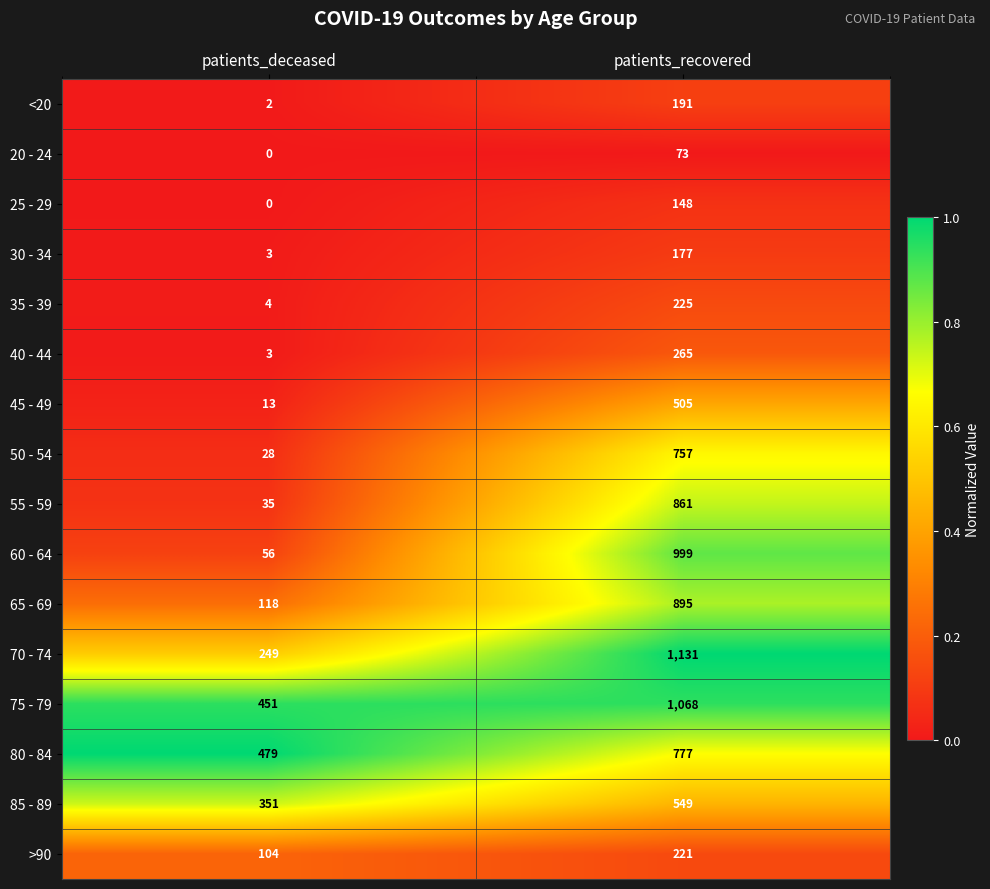

What is the sum of all 25 - 29 values?

148